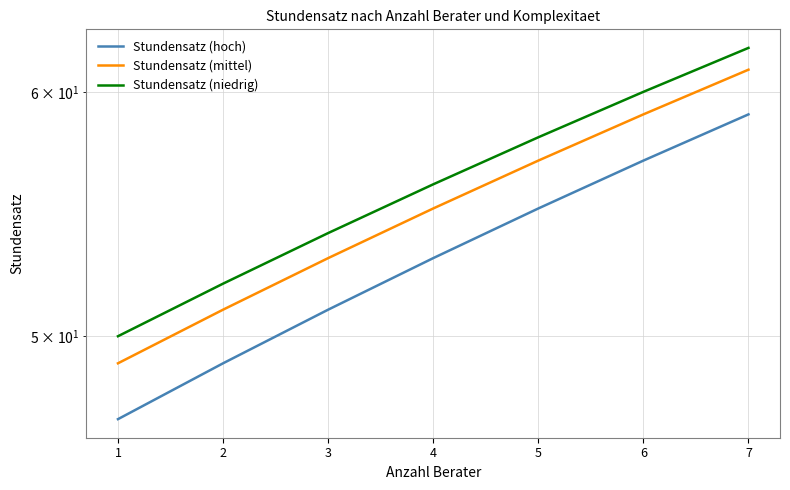

True or false: Stundensatz (mittel) has more than 2 interior local peaks.

False